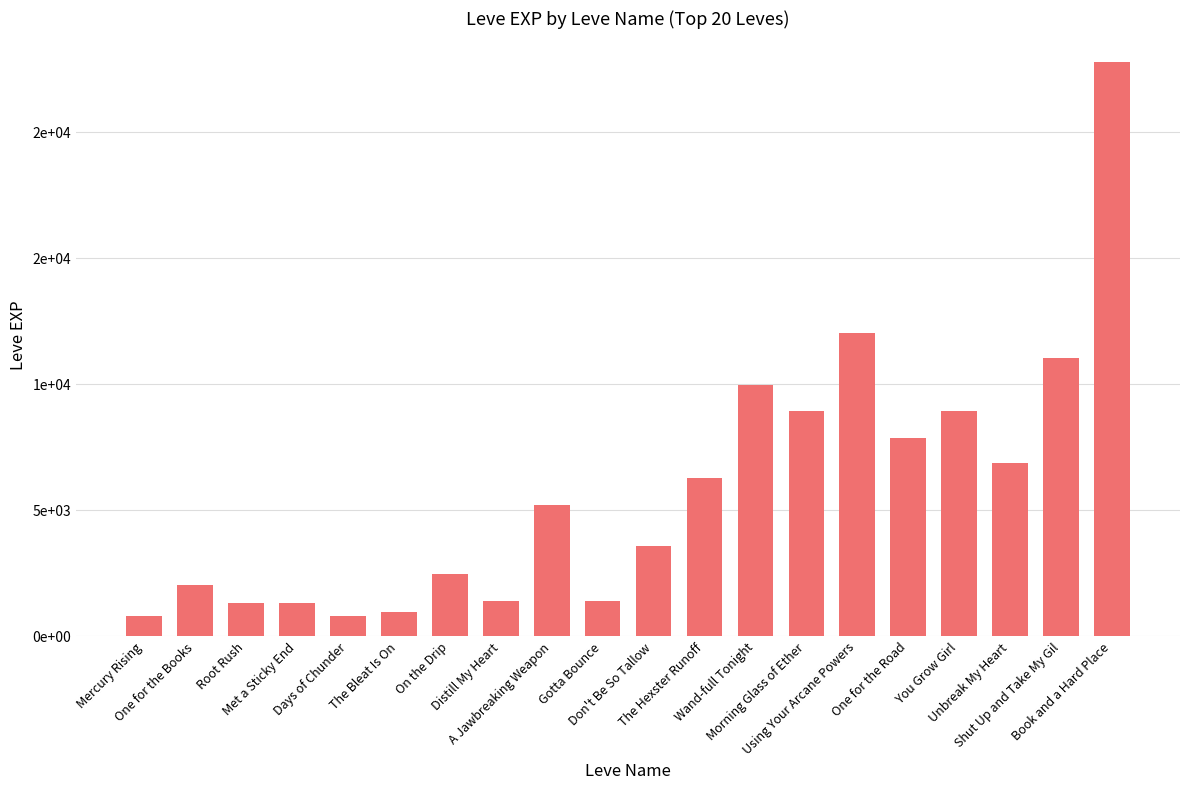

Are the bars horizontal?

No